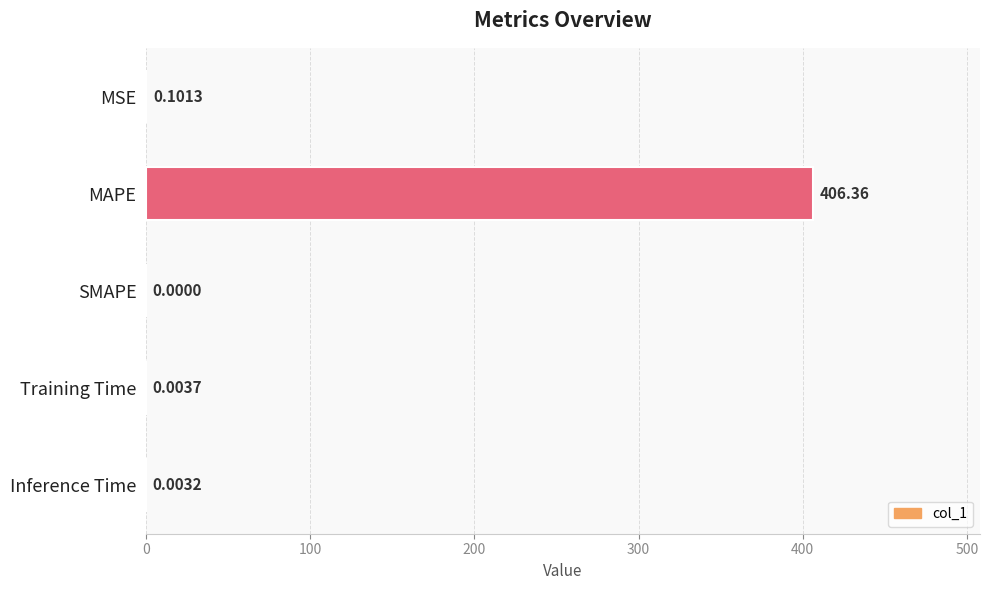

Which has a higher value, Inference Time or SMAPE?

Inference Time